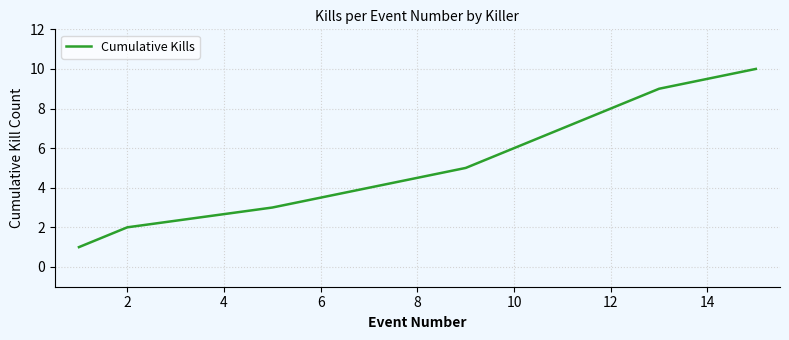

What is the maximum value shown in the chart?

10